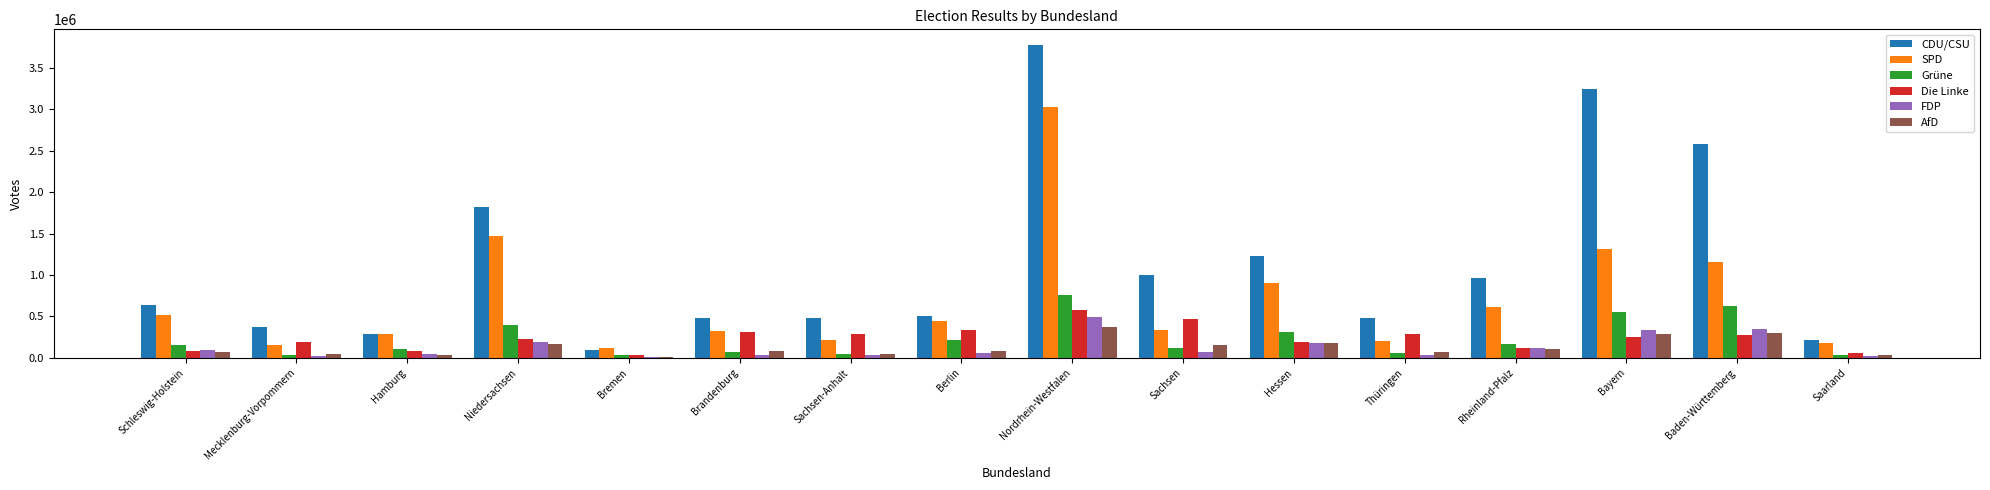

At which category is the sum across all series the highest?

Nordrhein-Westfalen